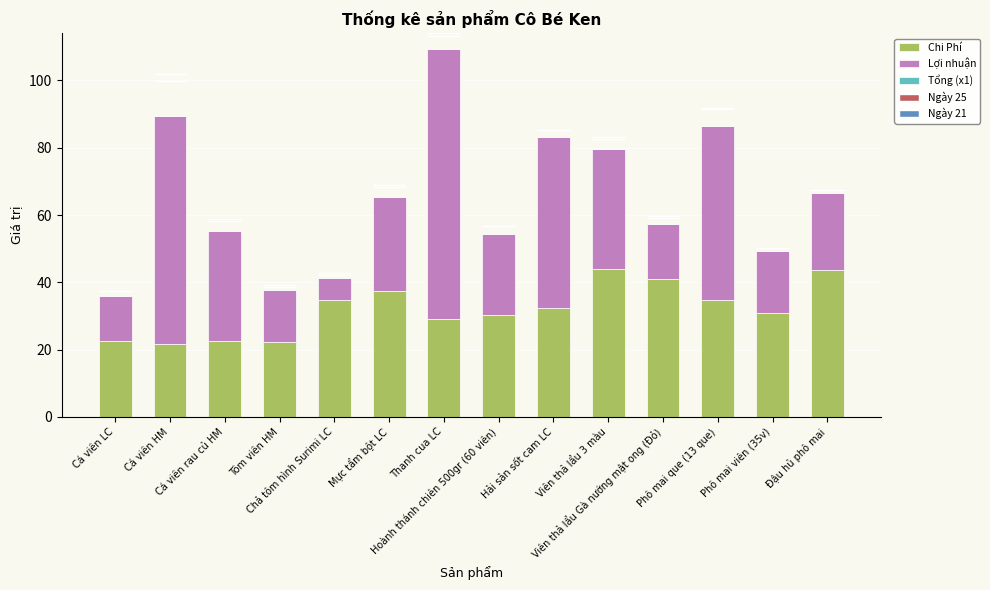

What is the minimum value for Chi Phí?

21.8